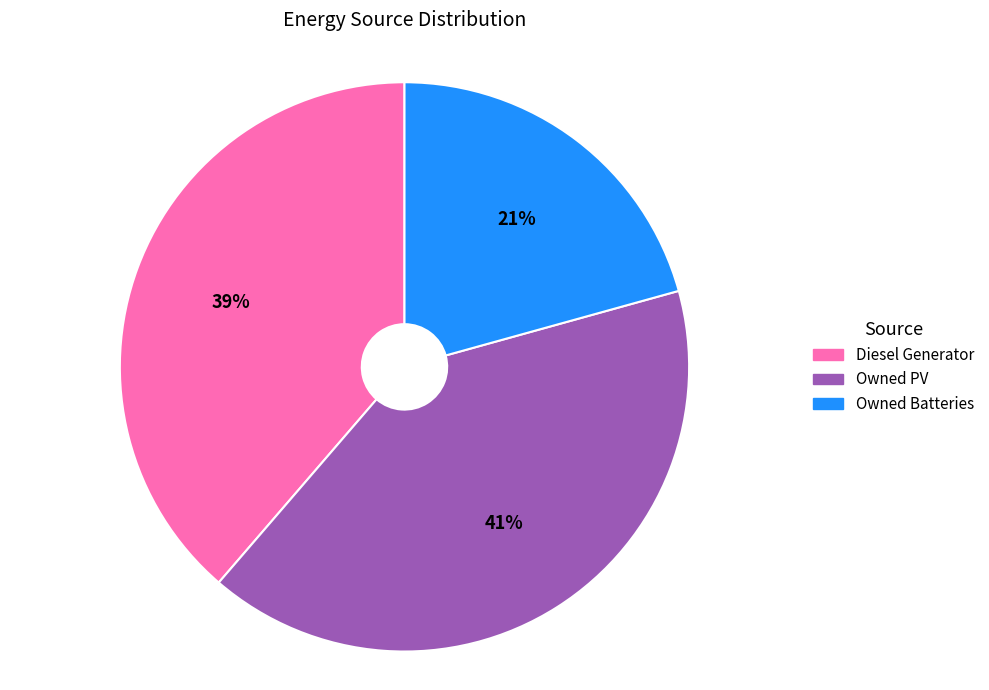

How many slices are in this pie chart?

3